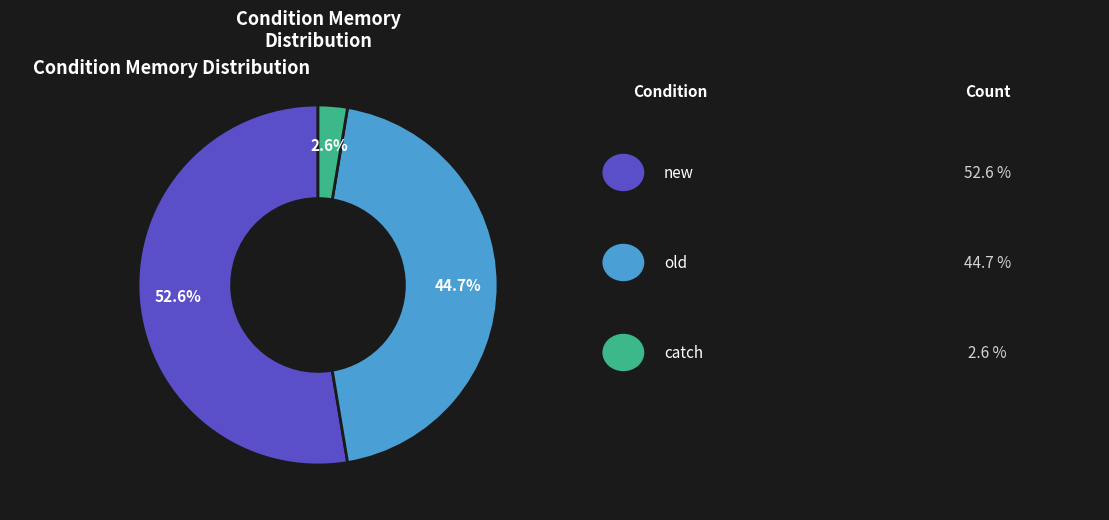

Does any single category account for the majority?

Yes